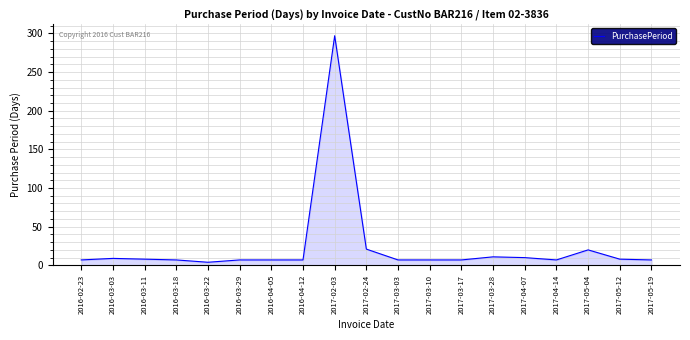

Read the value at 2017-04-07.

10